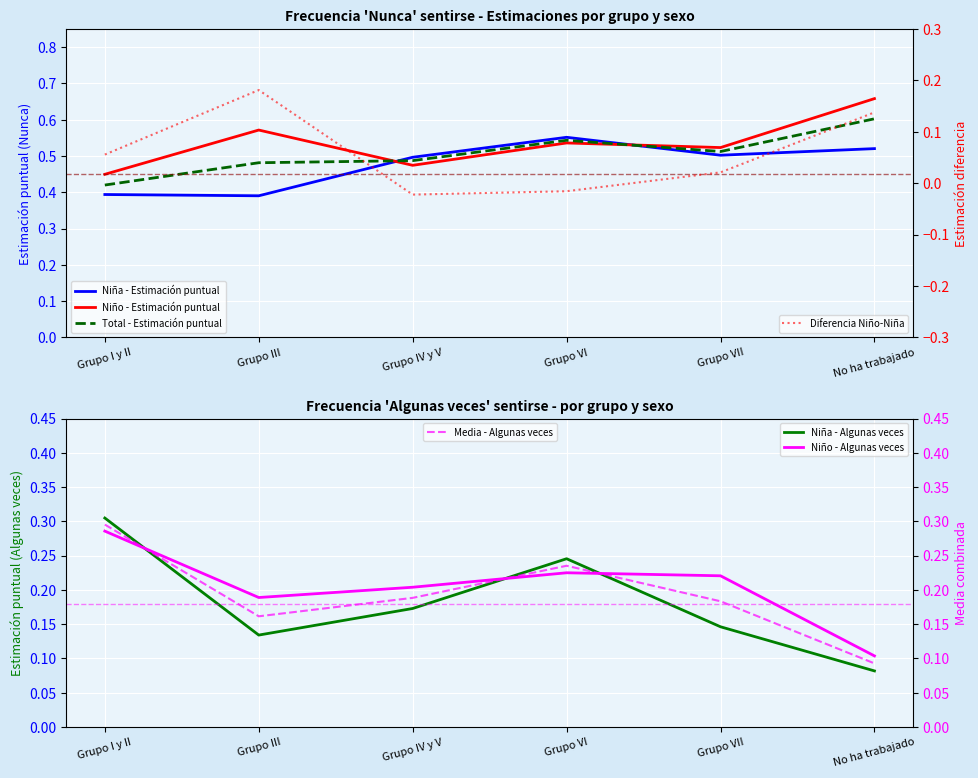

Reading left to right, extract all data points from this chart.

Niña - Estimación puntual: Grupo I y II=0.4	Grupo III=0.4	Grupo IV y V=0.5	Grupo VI=0.6	Grupo VII=0.5	No ha trabajado=0.5
Niño - Estimación puntual: Grupo I y II=0.4	Grupo III=0.6	Grupo IV y V=0.5	Grupo VI=0.5	Grupo VII=0.5	No ha trabajado=0.7
Total - Estimación puntual: Grupo I y II=0.4	Grupo III=0.5	Grupo IV y V=0.5	Grupo VI=0.5	Grupo VII=0.5	No ha trabajado=0.6
Niña - Algunas veces: Grupo I y II=0.3	Grupo III=0.1	Grupo IV y V=0.2	Grupo VI=0.2	Grupo VII=0.1	No ha trabajado=0.1
Niño - Algunas veces: Grupo I y II=0.3	Grupo III=0.2	Grupo IV y V=0.2	Grupo VI=0.2	Grupo VII=0.2	No ha trabajado=0.1